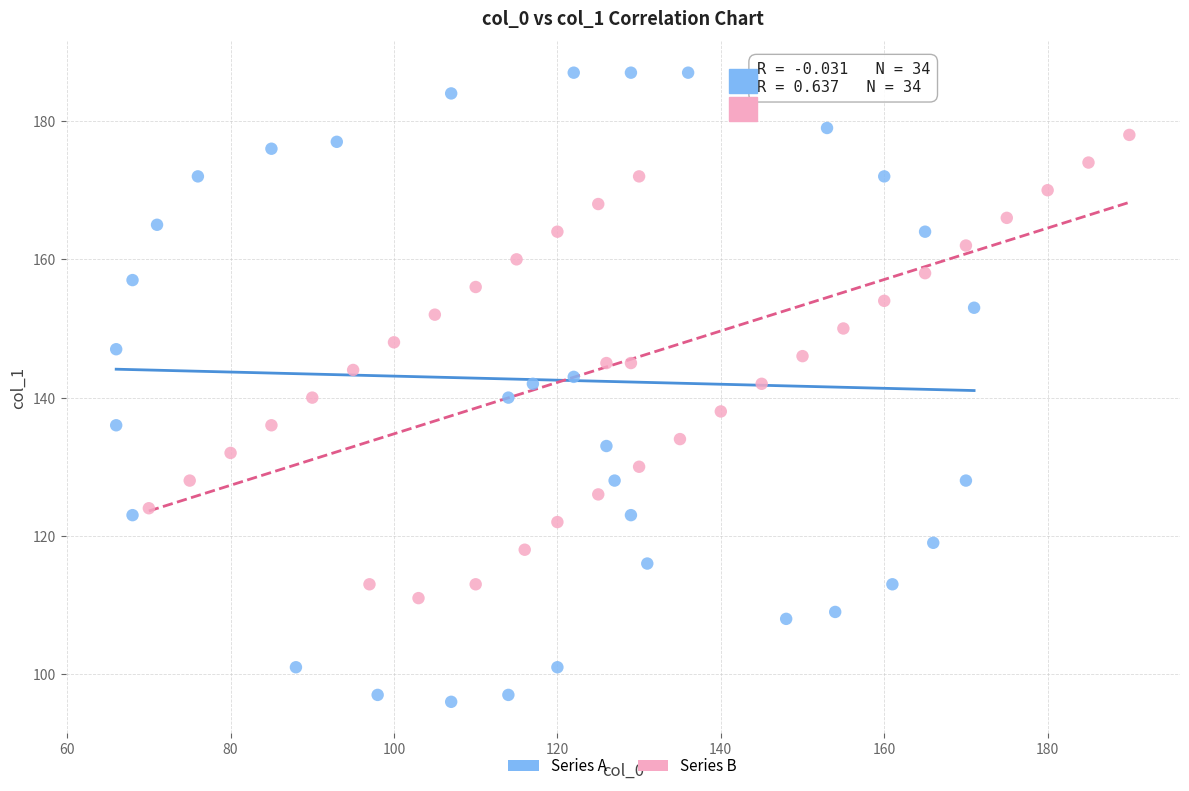

Which series contains the lowest Y value?

Series A